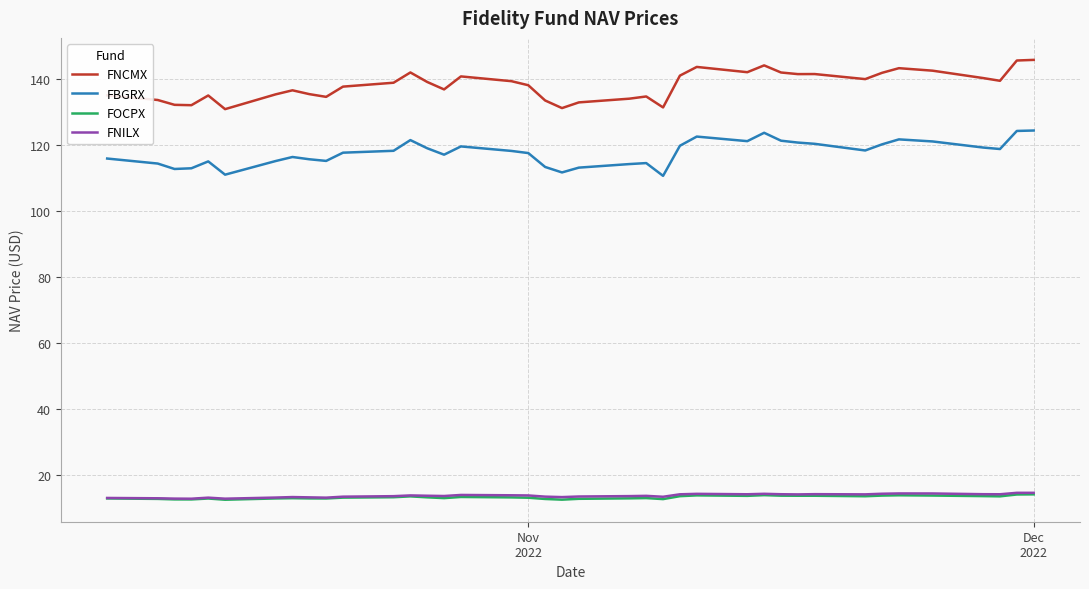

Which series has the largest range (max minus min)?

FNCMX